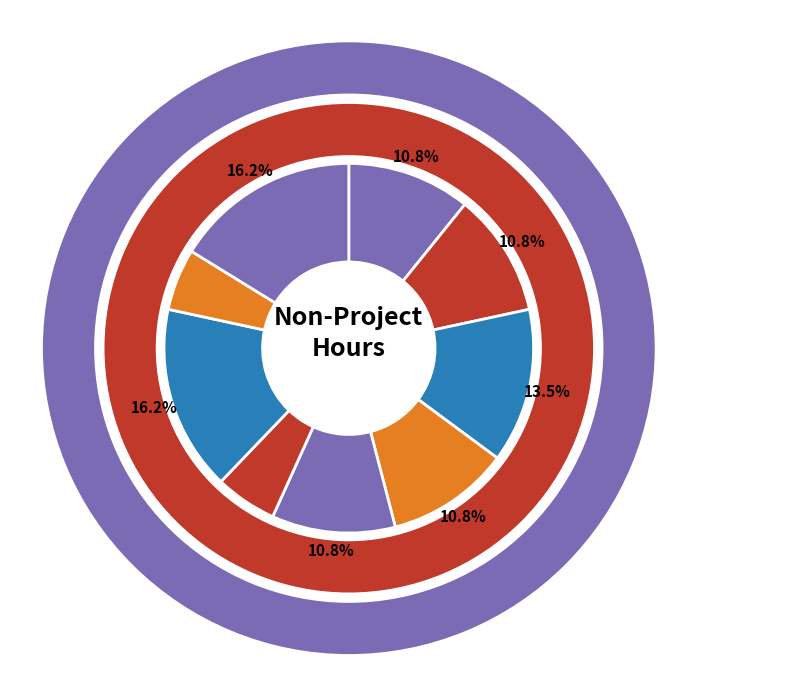

Is the sum of Harini R and Sekhar greater than half?

No